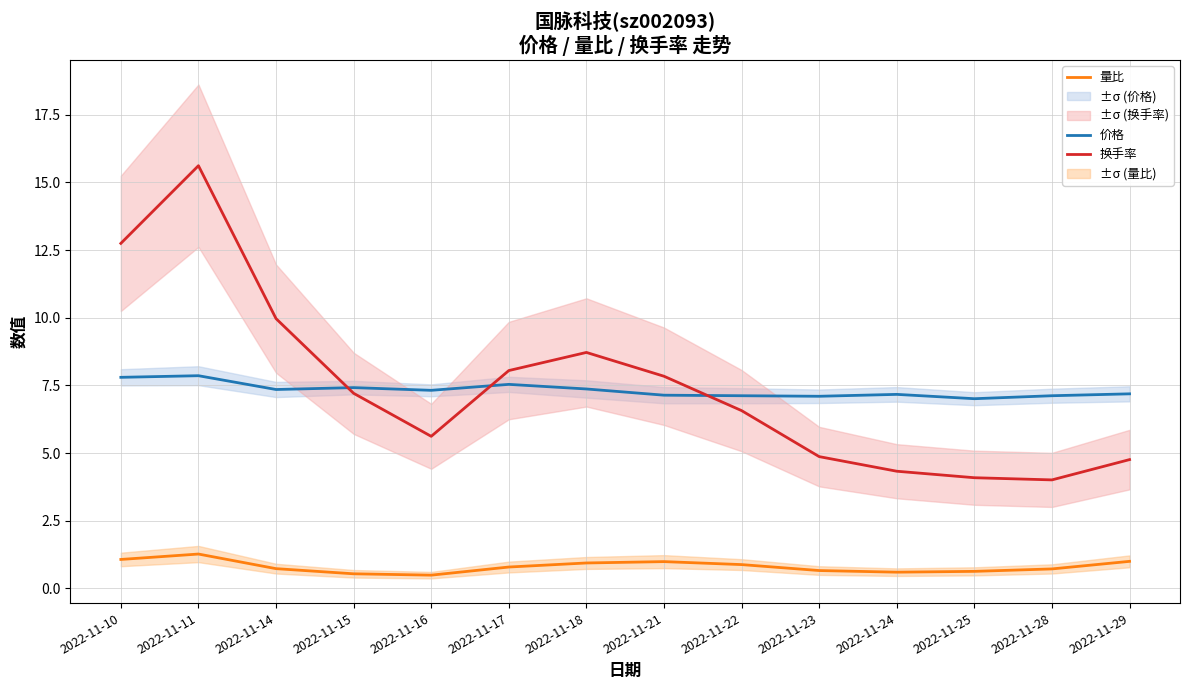

Which series changed the most between 2022-11-22 and 2022-11-28?

换手率